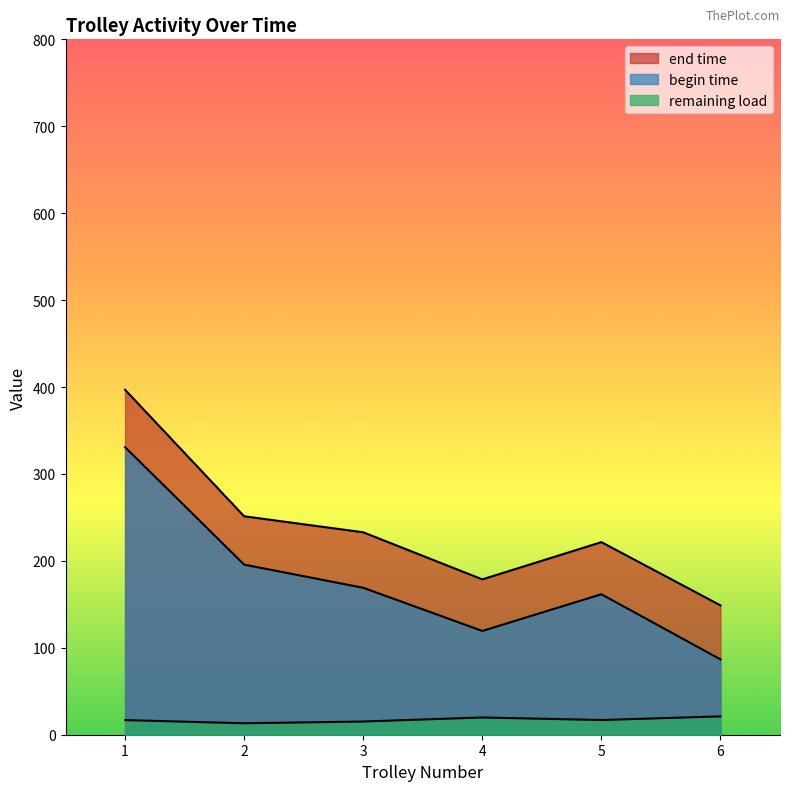

How many lines are shown in the chart?

3